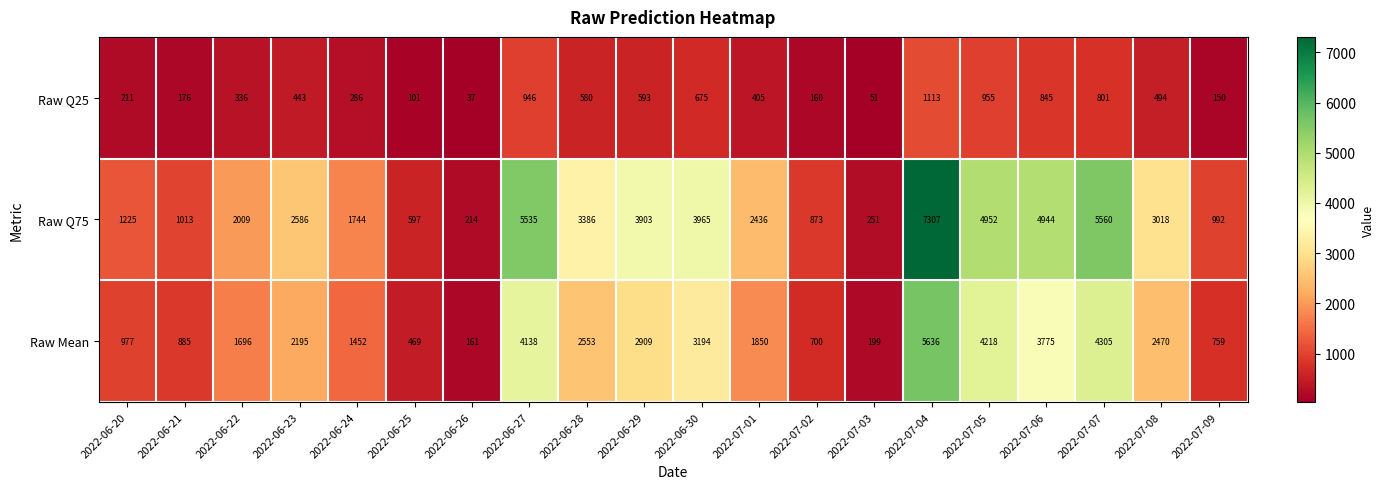

Is it true that Raw Q75 equals 214 at 2022-06-26?

True